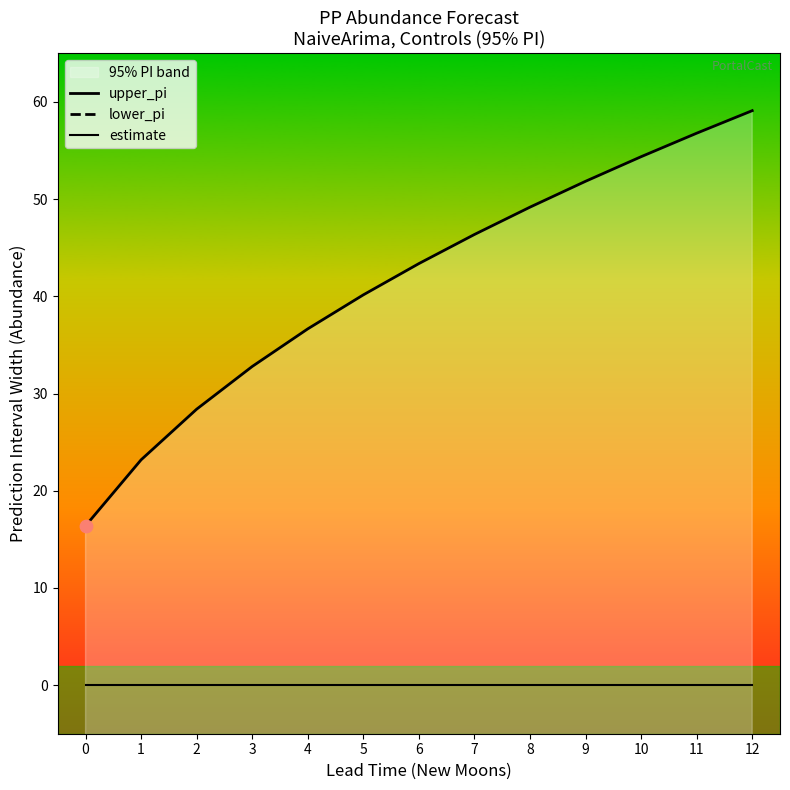

Which series reaches the minimum Y coordinate?

lower_pi